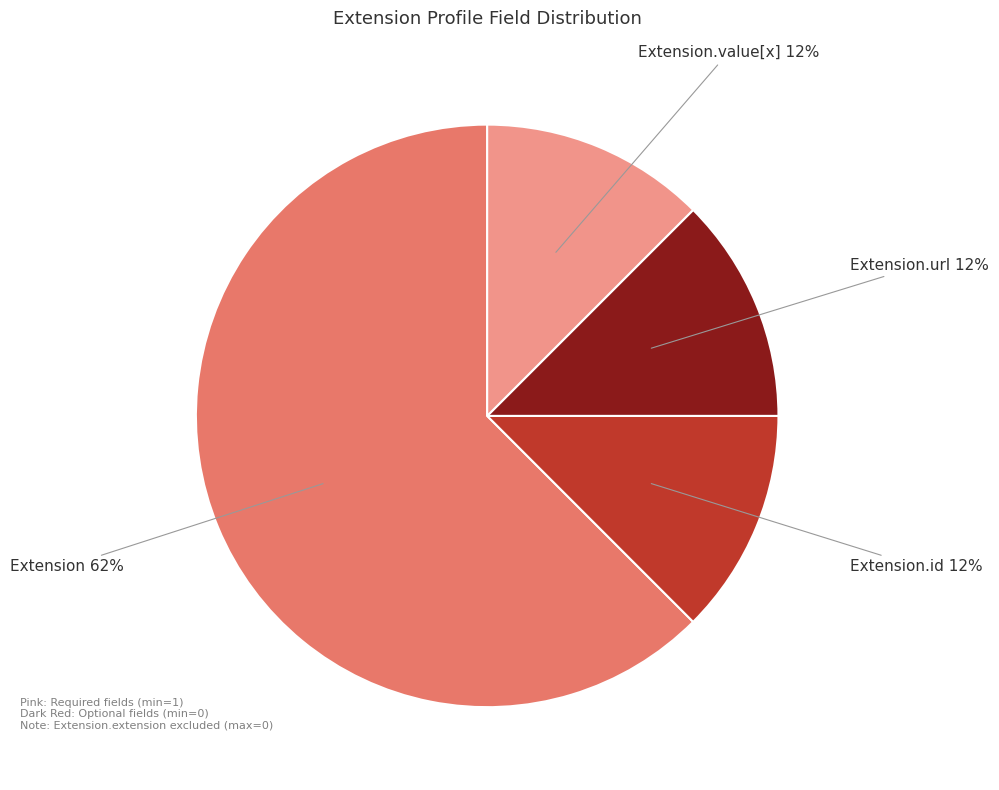

Is there a majority slice in this chart?

Yes